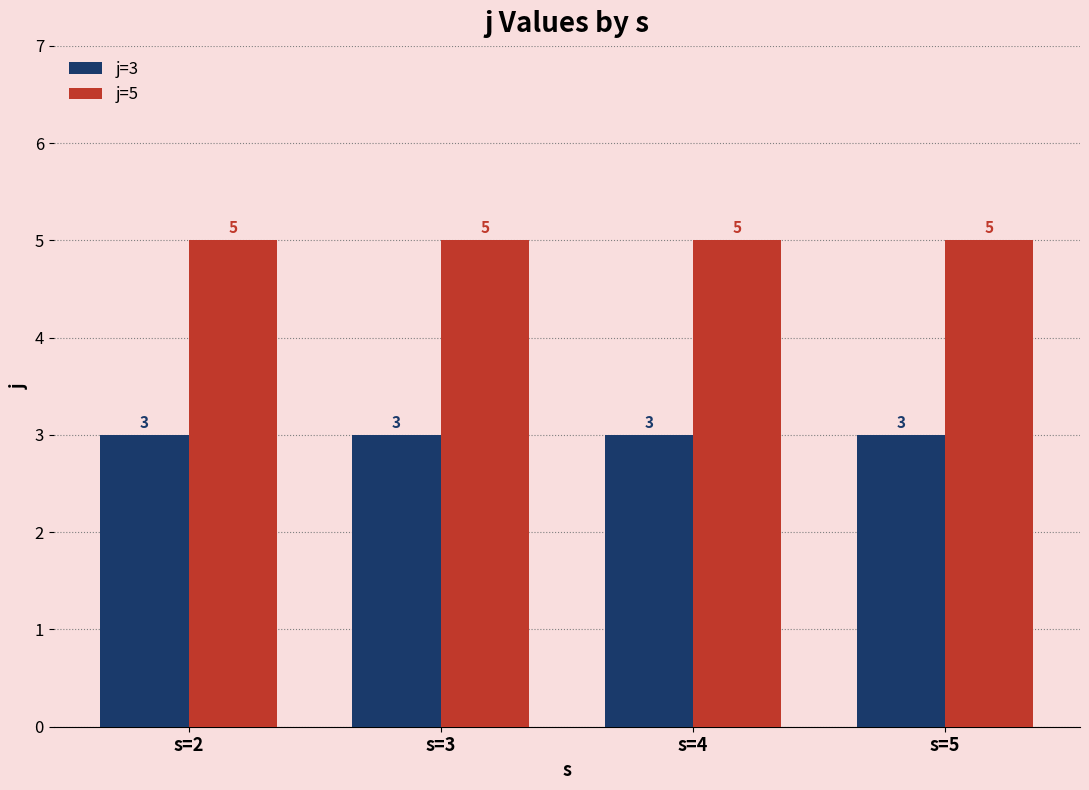

Is it true that j=5 equals 5 at s=4?

True